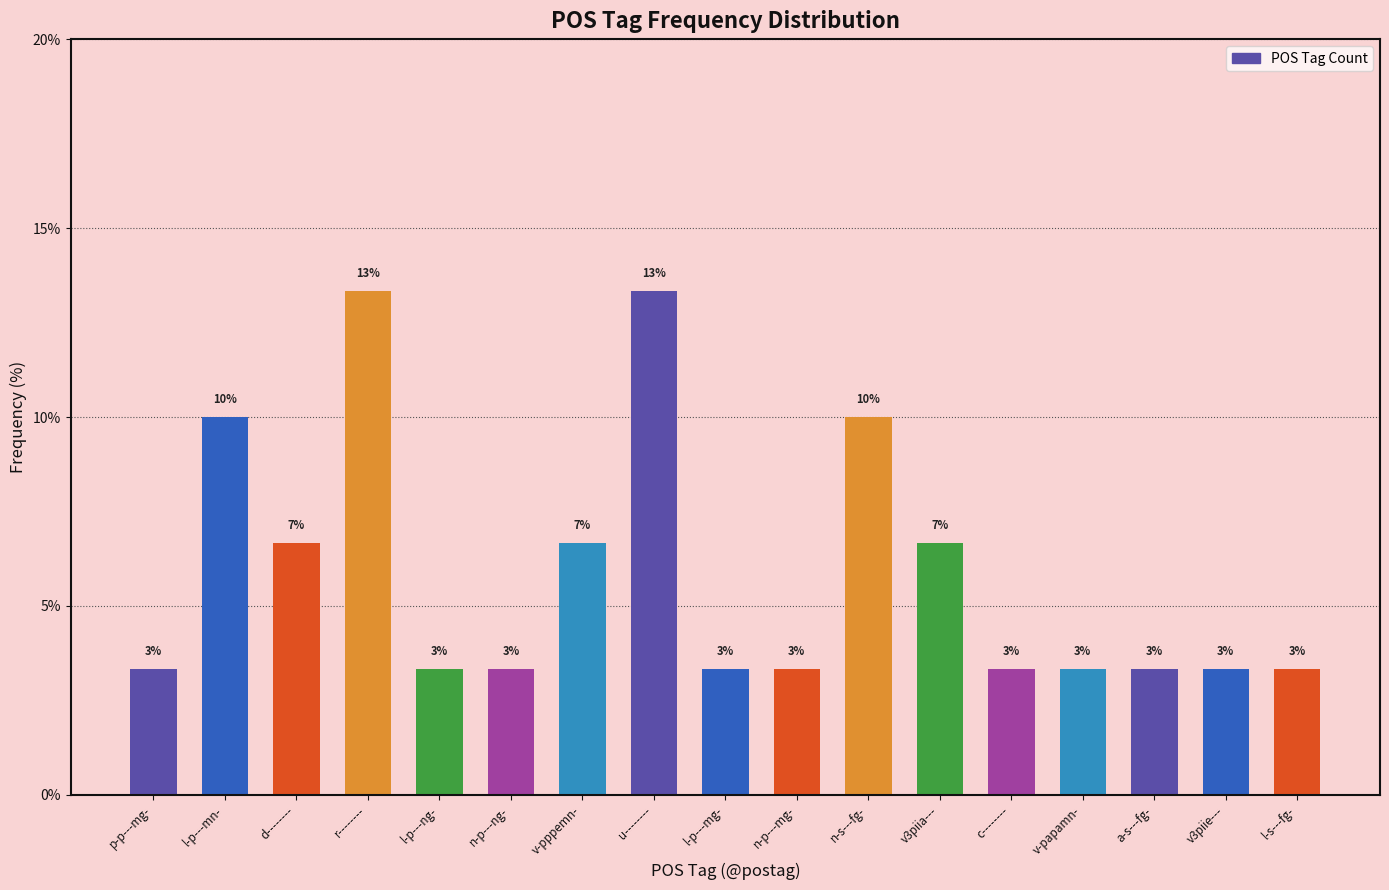

How many bars are there in total?

17